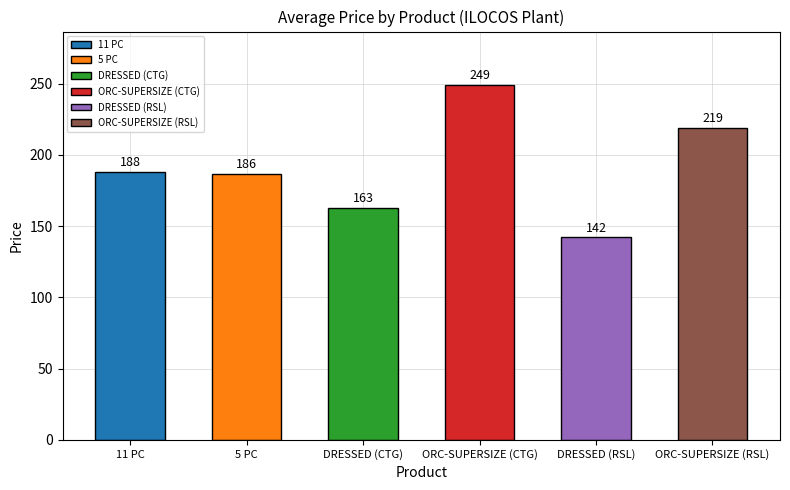

Which has a higher value, 11 PC or 5 PC?

11 PC